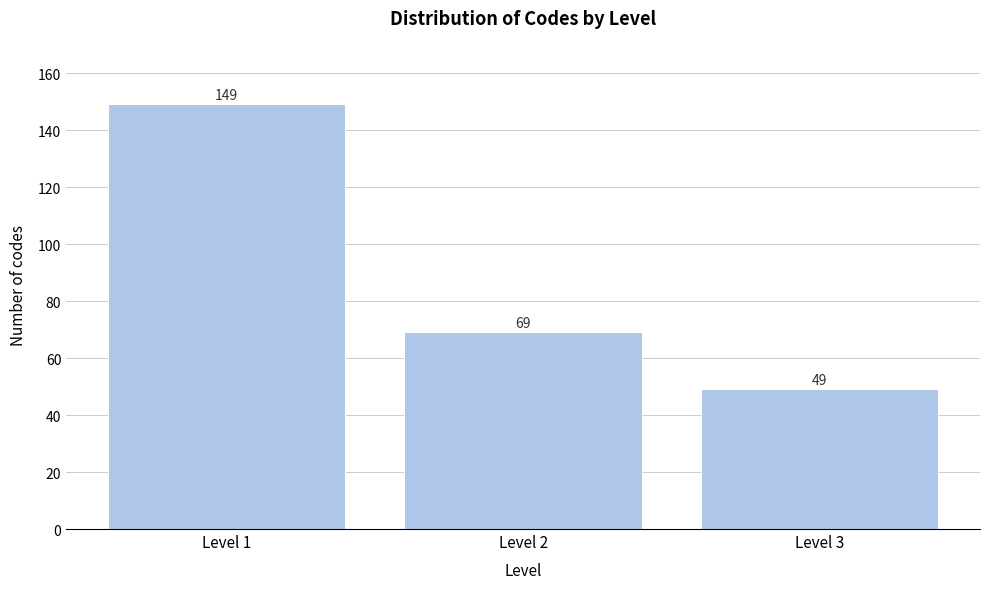

Reading left to right, extract all data points from this chart.

Level 1=149	Level 2=69	Level 3=49